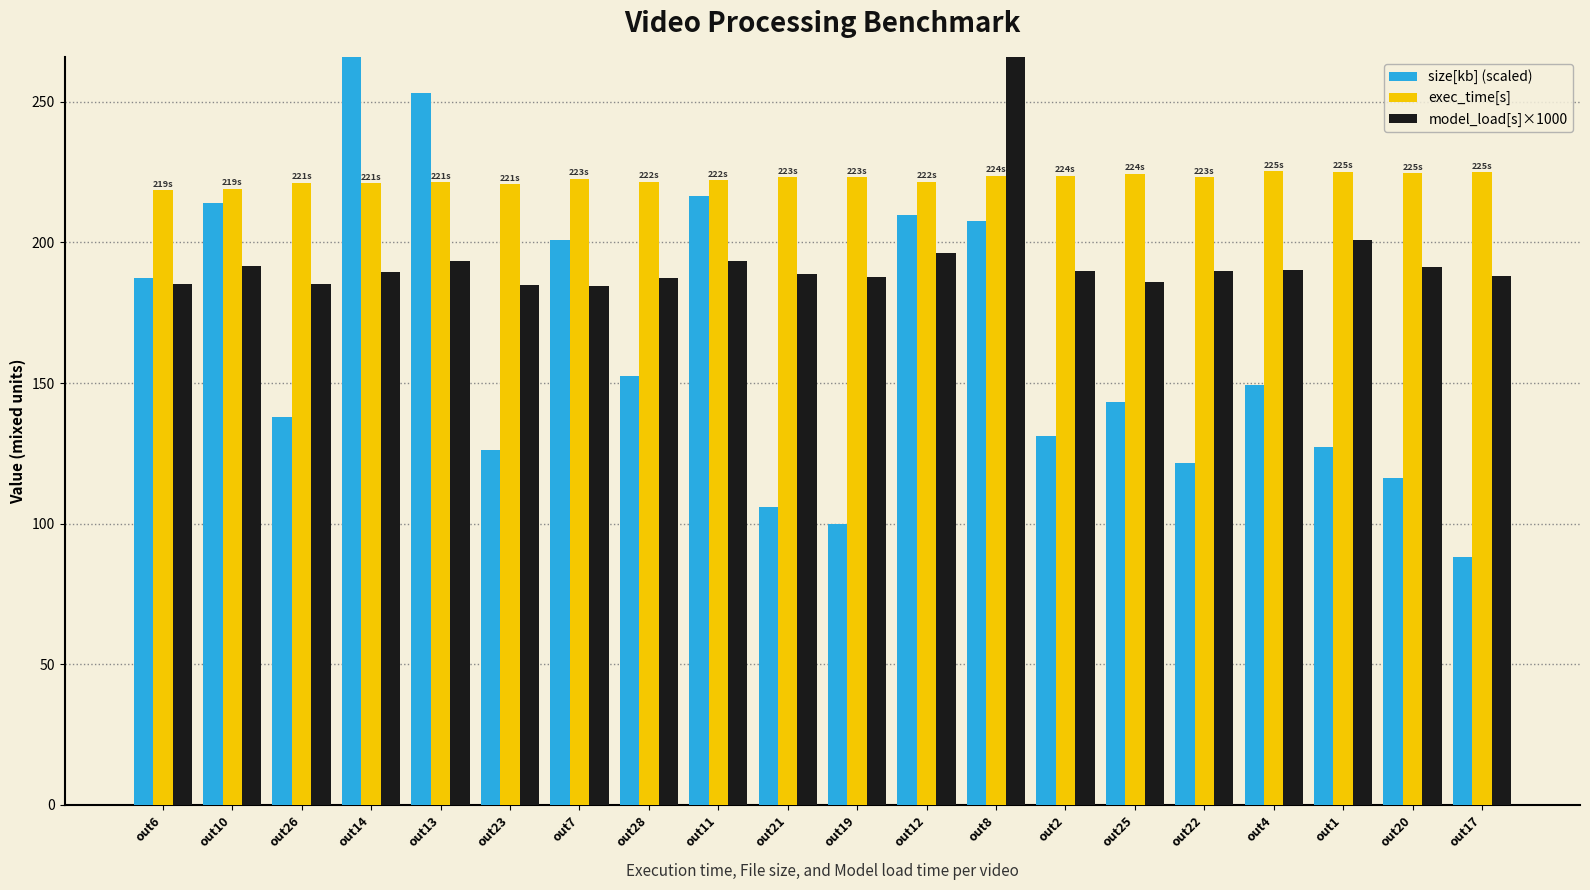

What are all the series names shown in the legend?

size[kb] (scaled), exec_time[s], model_load[s]×1000